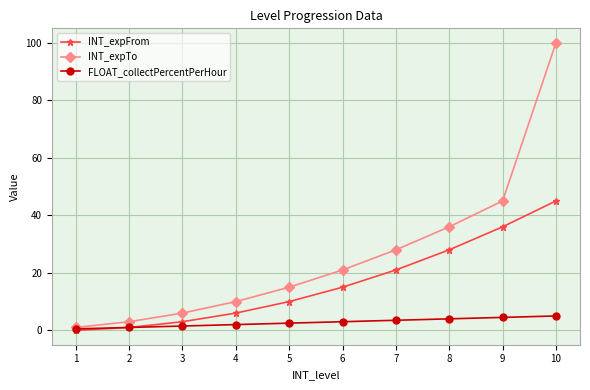

Which series has the largest range (max minus min)?

INT_expTo